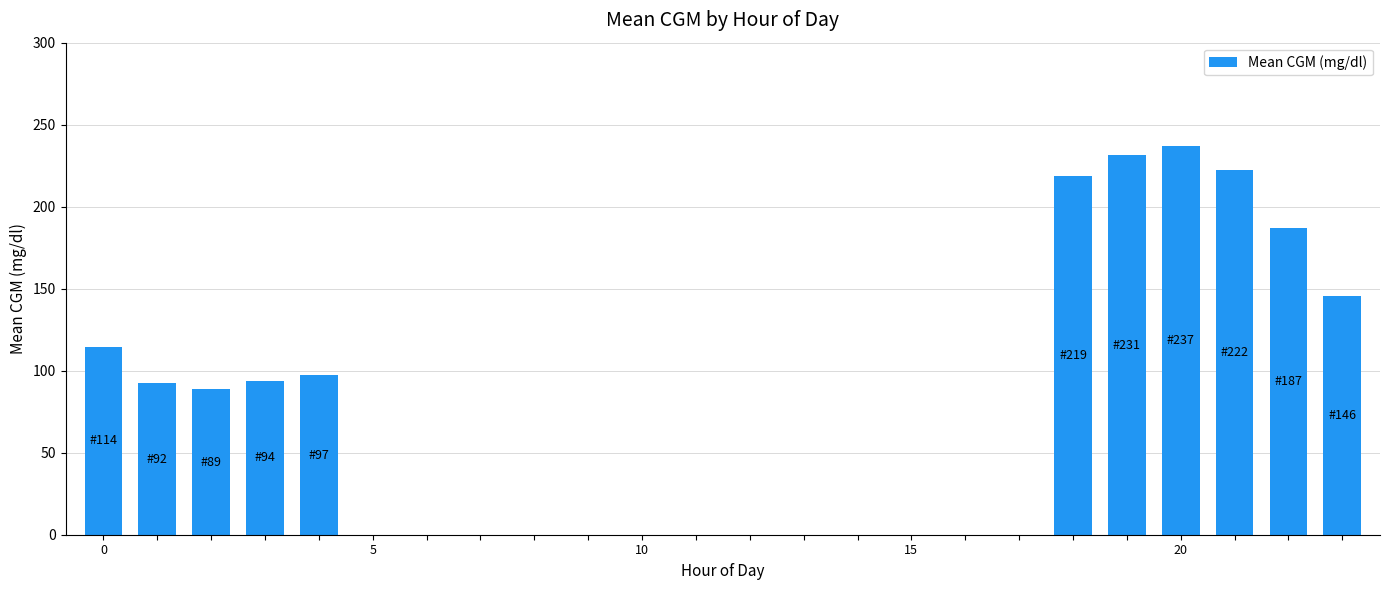

What is the greatest value displayed?

236.7